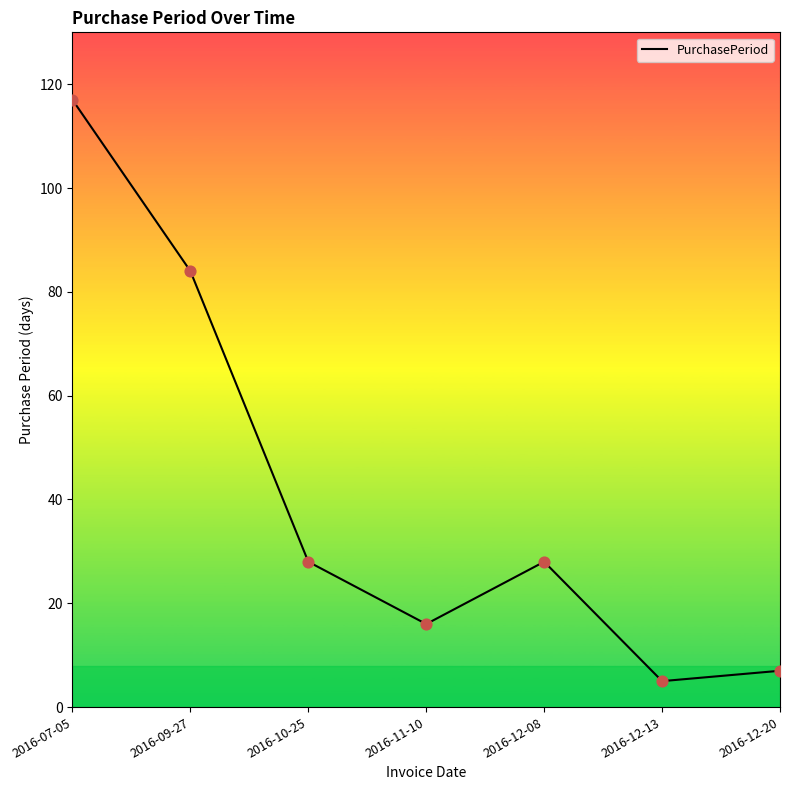

Approximately how many times larger is the value at 2016-12-08 compared to 2016-12-20?

4.0